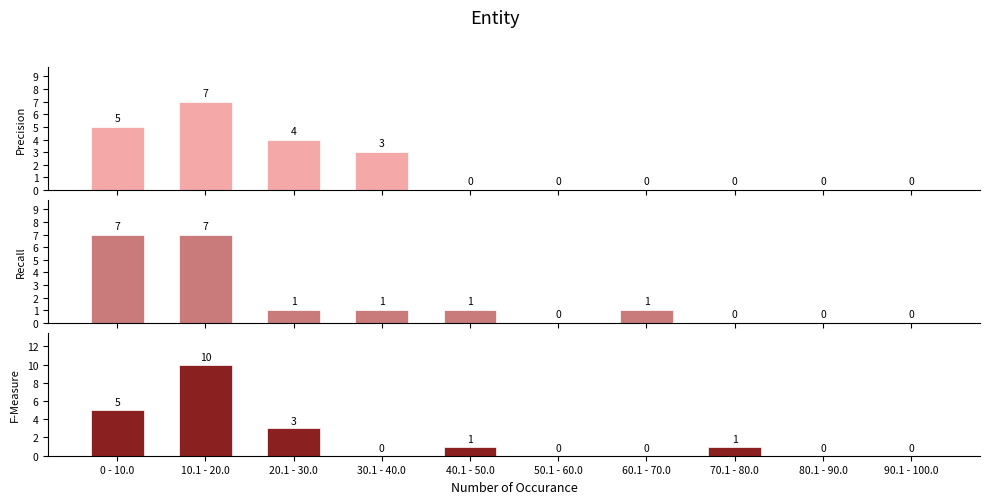

List the series in order of their peak value, highest first.

F-Measure, Precision, Recall